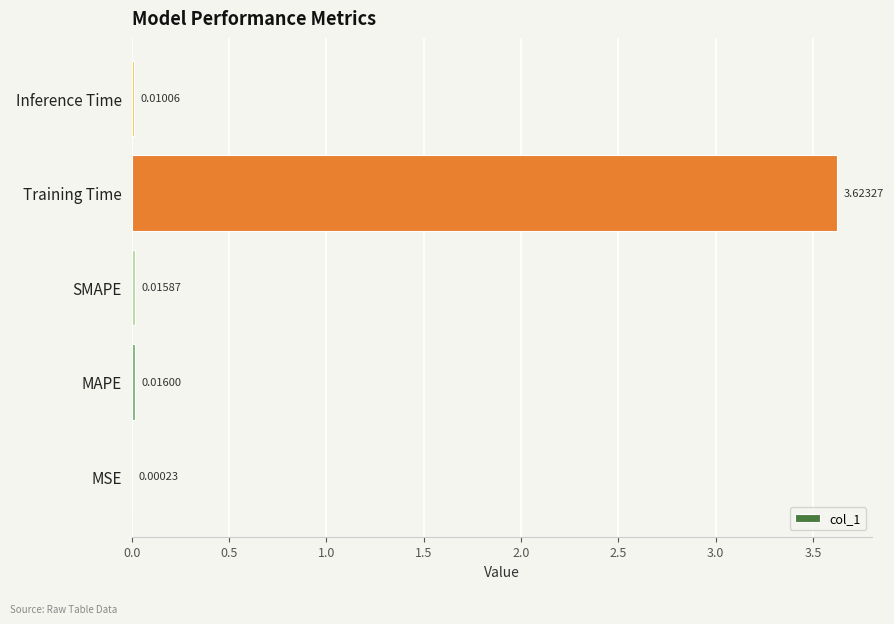

What is the sum of all values?

3.7